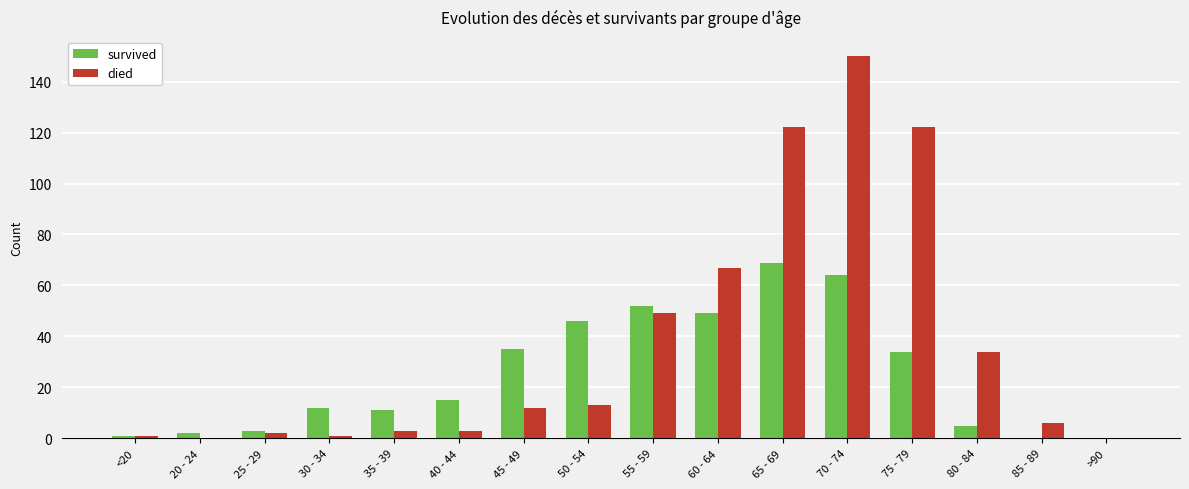

Which category has the highest value in the died series?

70 - 74